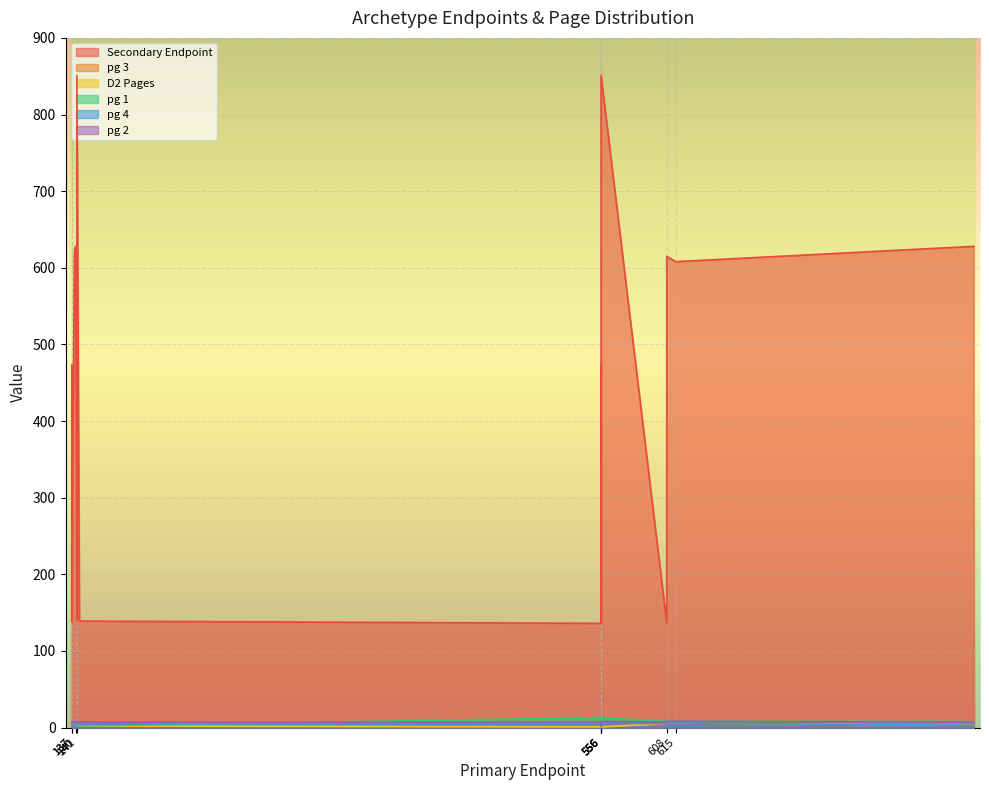

Where is the first local maximum for pg 4?

556